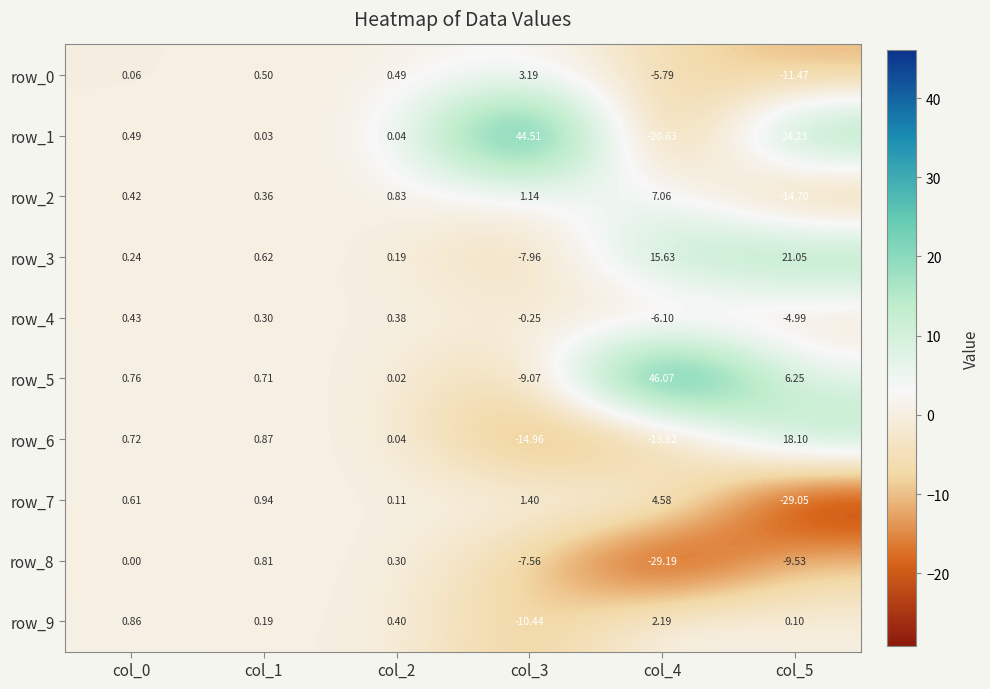

What is the minimum value shown in the chart?

-29.2